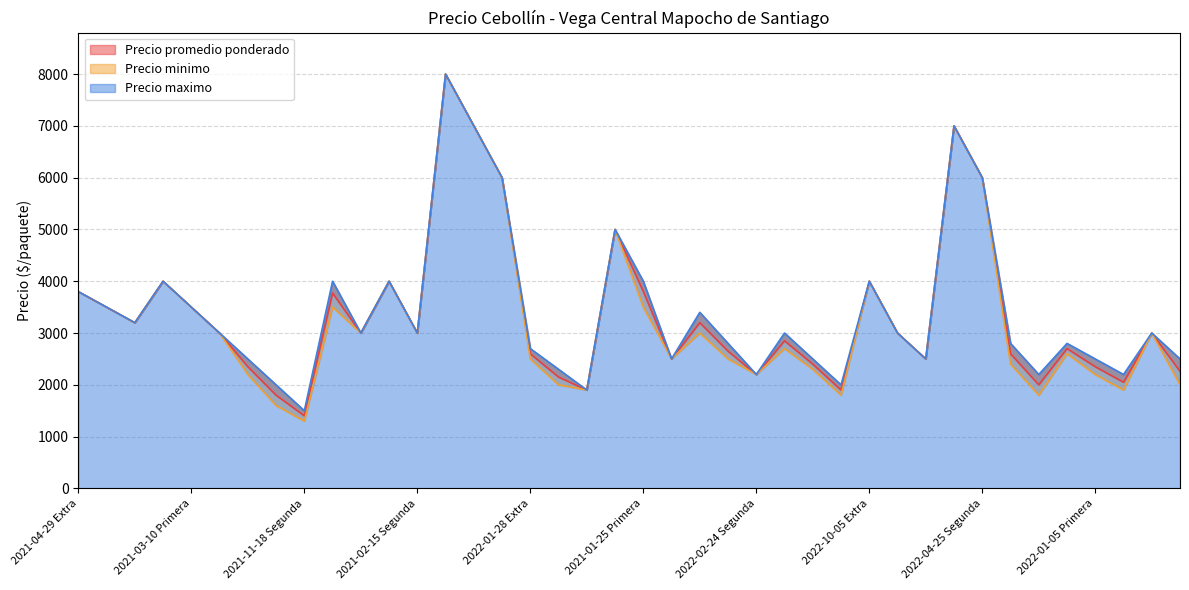

What is the label of the 12th point from the left?

2021-02-15 Primera